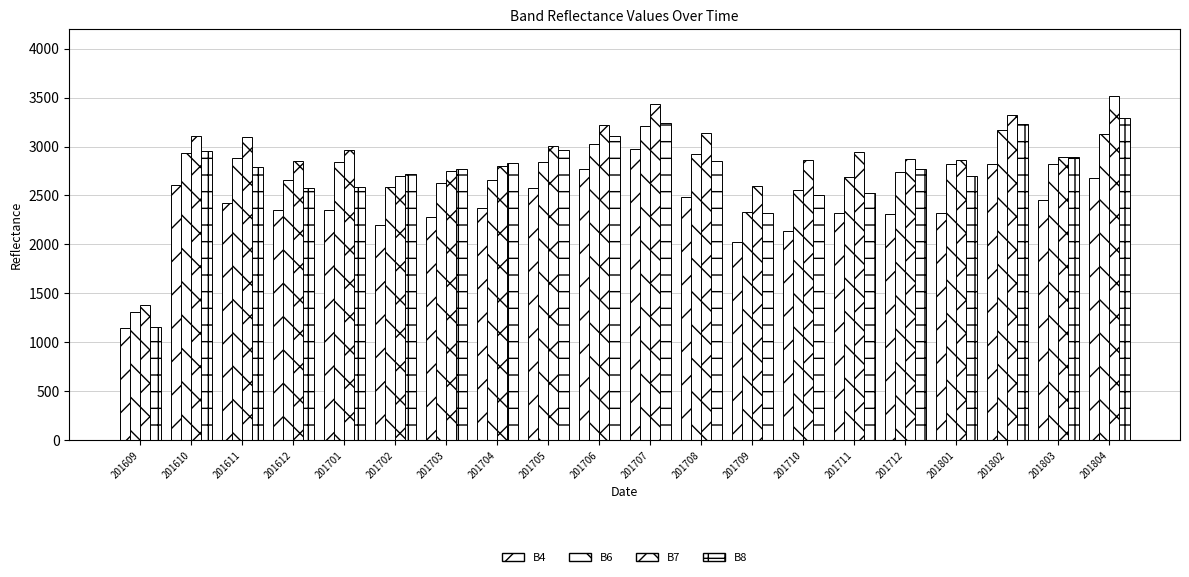

The B4 series shows 2346 at 201701. True or false?

True